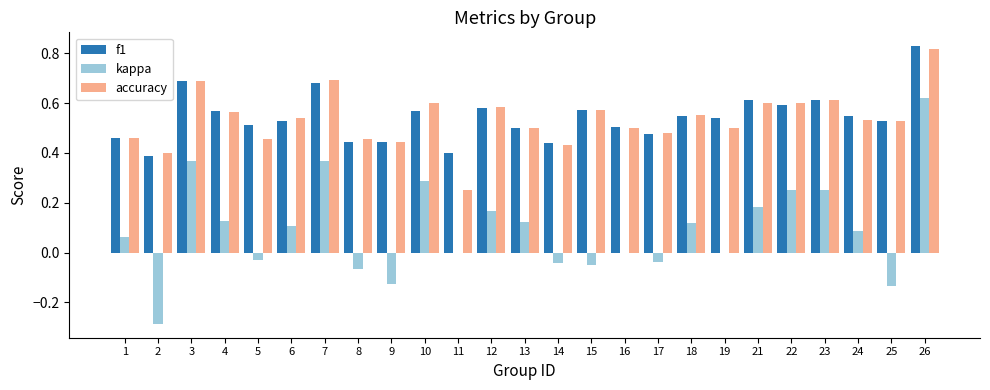

Which category has the highest value across all series?

26